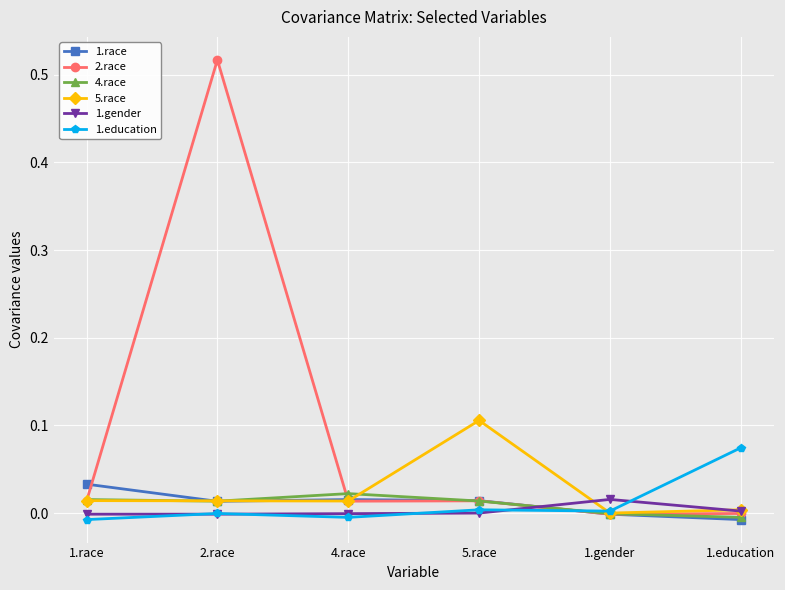

True or false: 4.race has a value of 0.0 at 2.race.

True